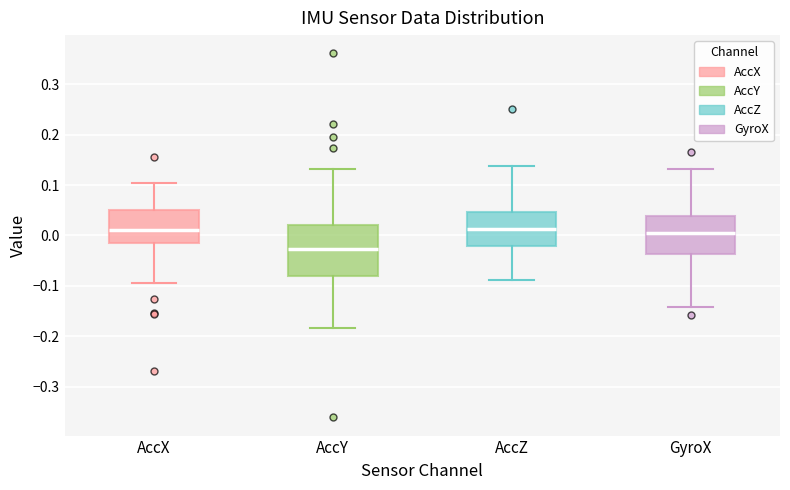

Comparing the boxes themselves (not the whiskers), which one is the tallest?

AccY